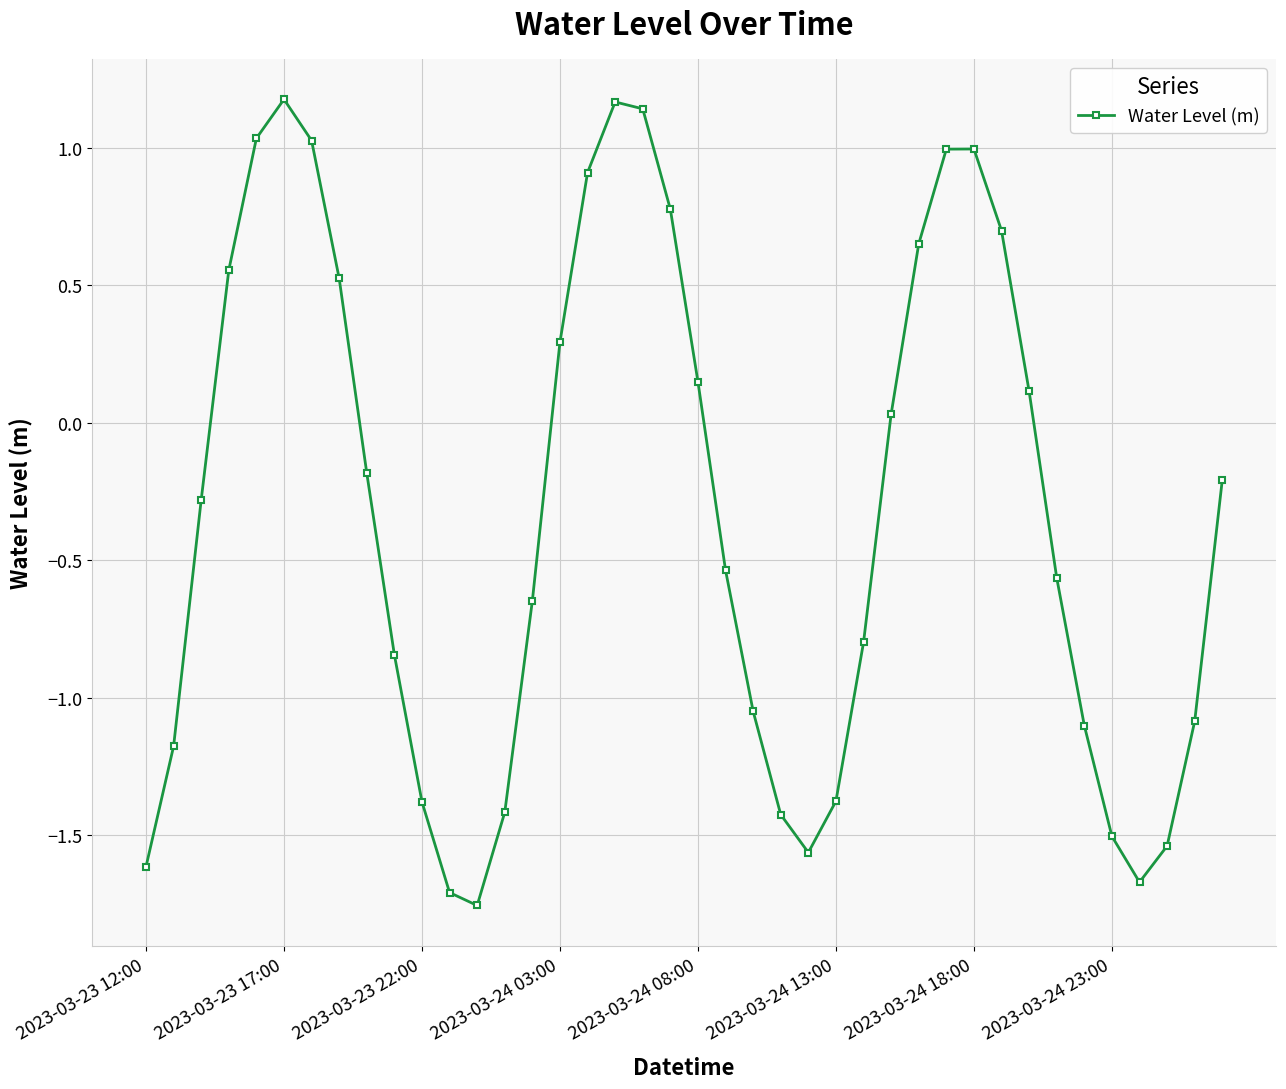

What is the difference between the second highest and second lowest values?

2.9